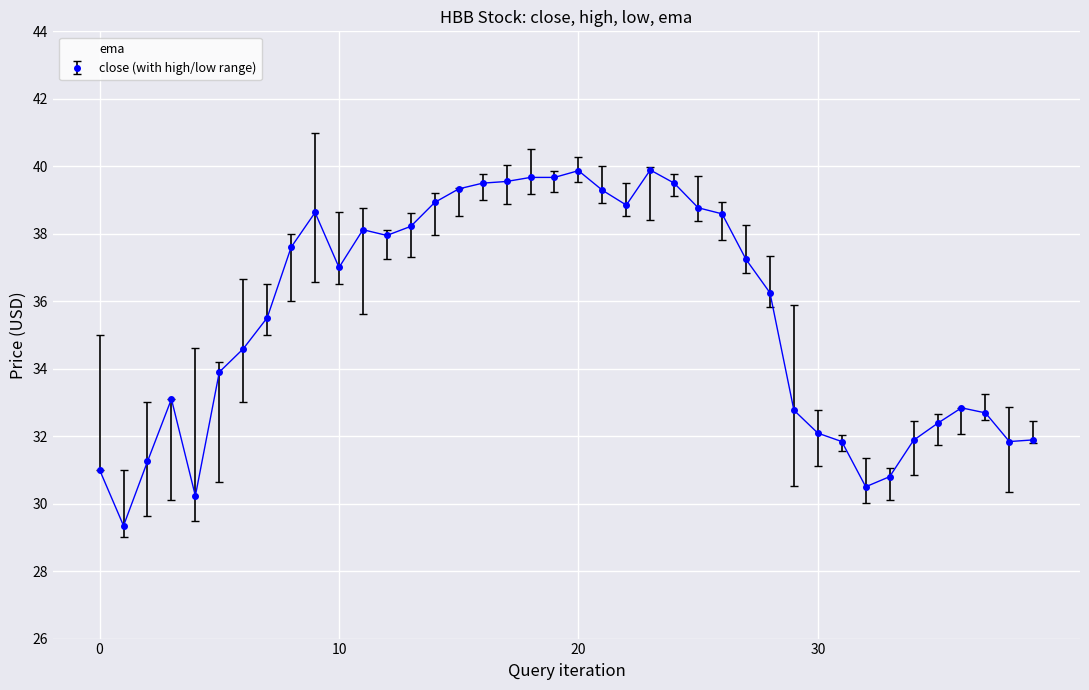

Which series has the largest range (max minus min)?

close (with high/low range)